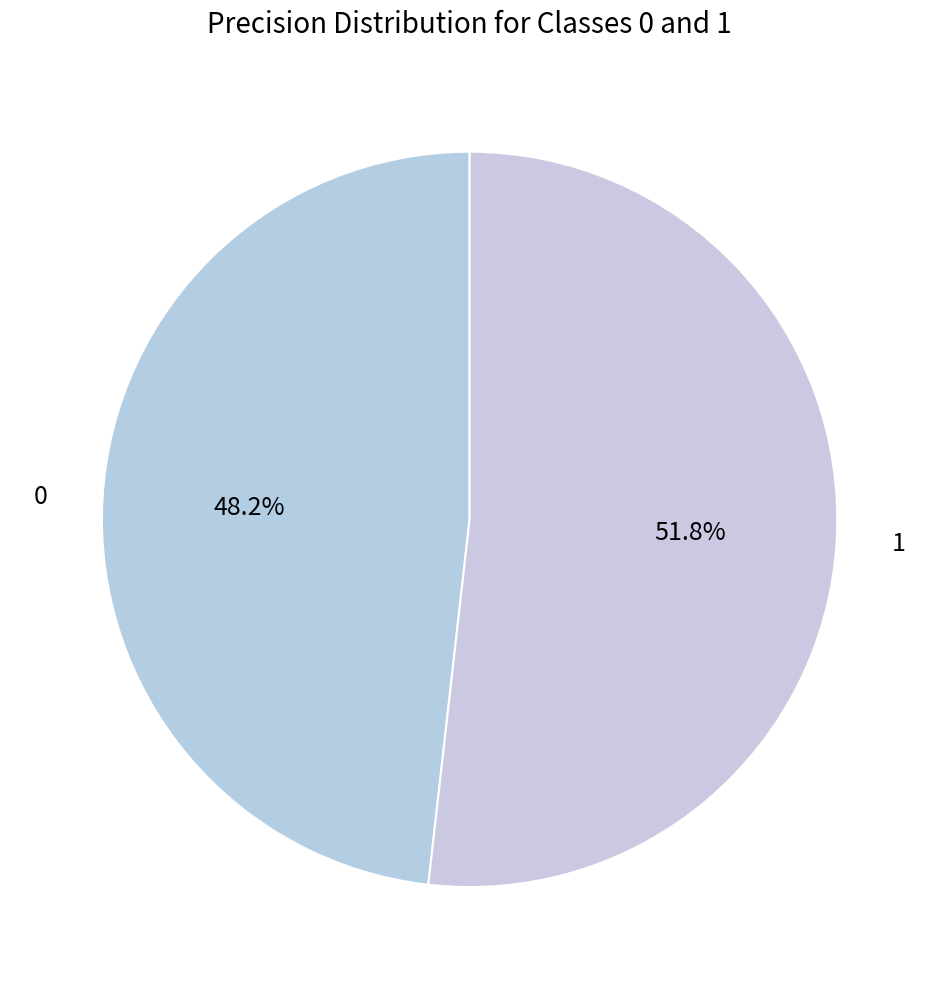

How many slices are in this pie chart?

2